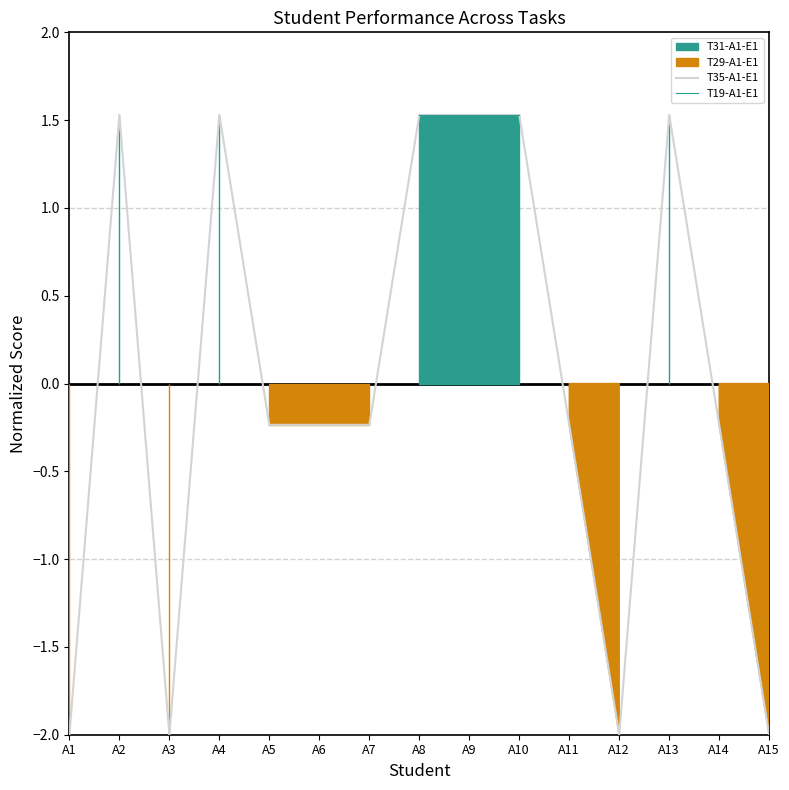

At which category is the sum across all series the highest?

A2